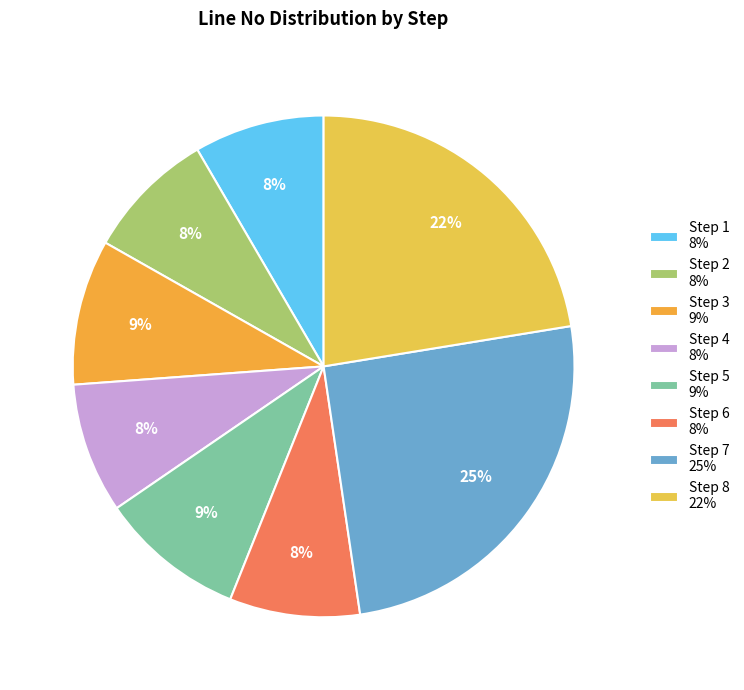

Rank the categories by value from highest to lowest.

Step 7, Step 8, Step 3, Step 5, Step 1, Step 2, Step 4, Step 6